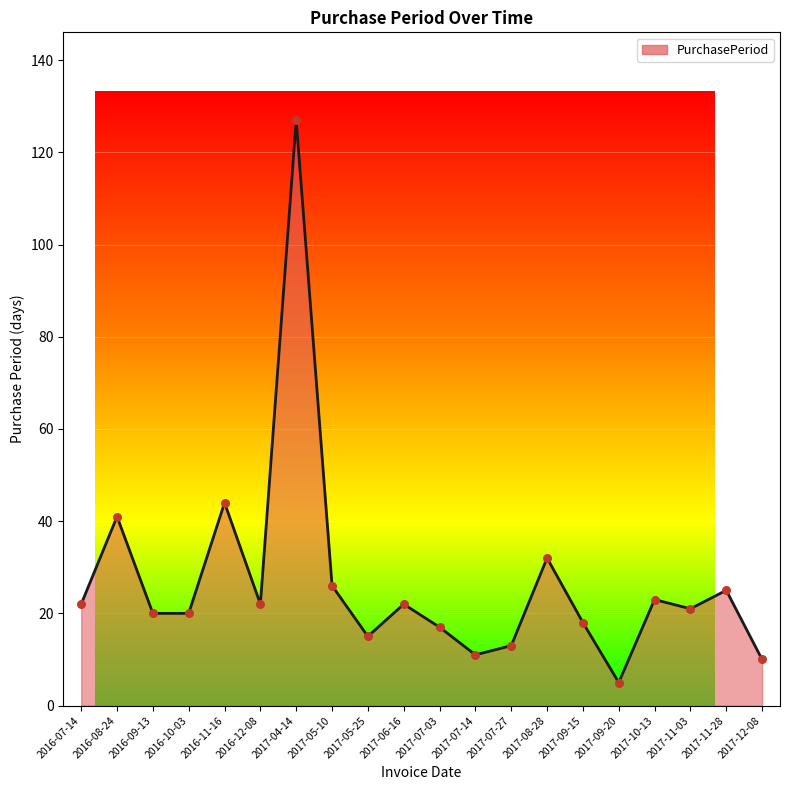

Approximately how many times larger is the value at 2017-04-14 compared to 2017-11-28?

5.1